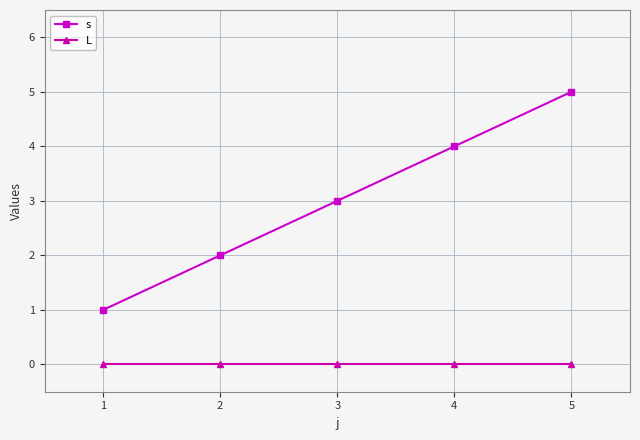

True or false: s and L cross at least once.

False